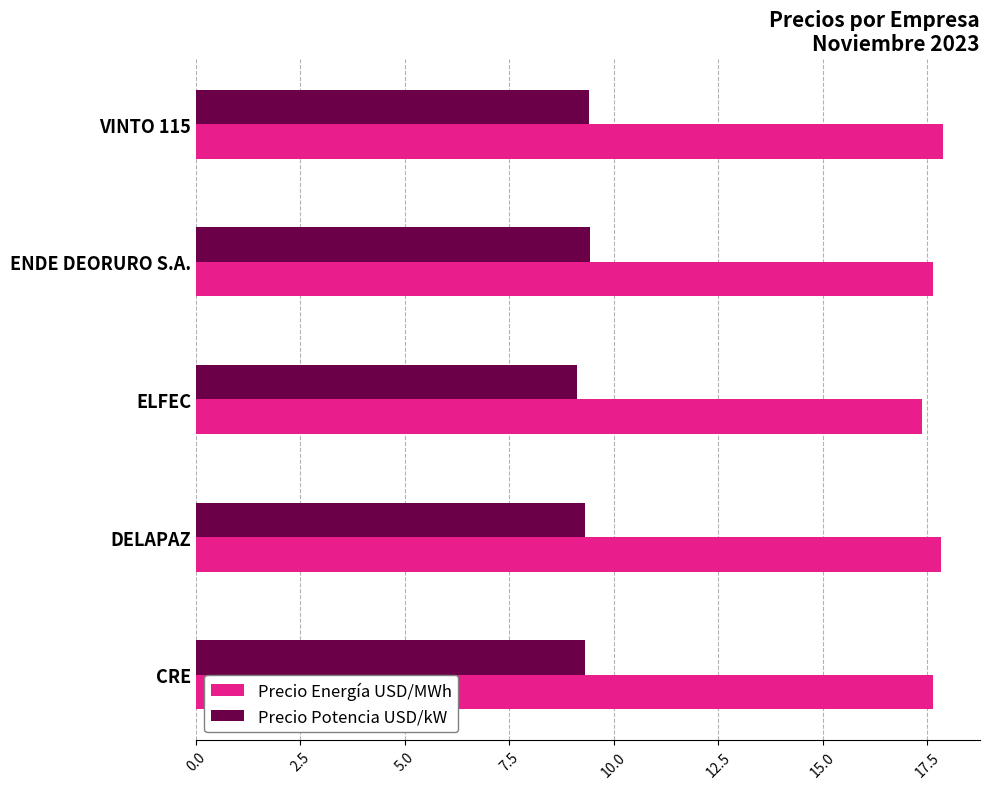

What value does the Precio Potencia USD/kW series have at ELFEC?

9.1